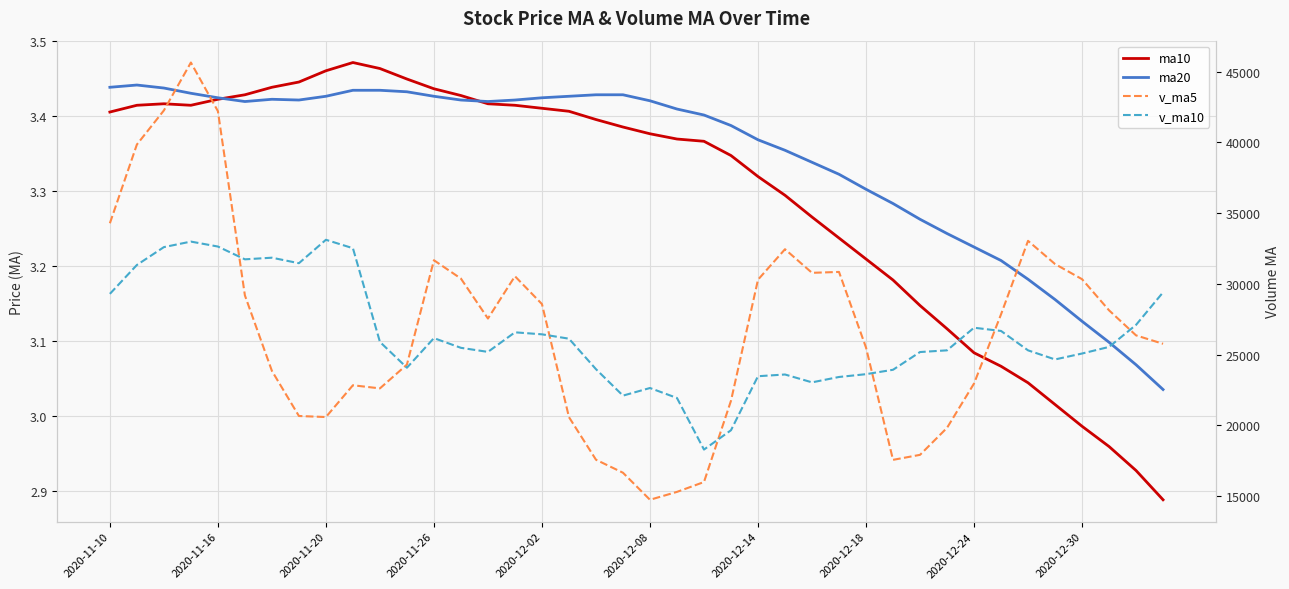

Which series has the largest total across all categories?

v_ma5